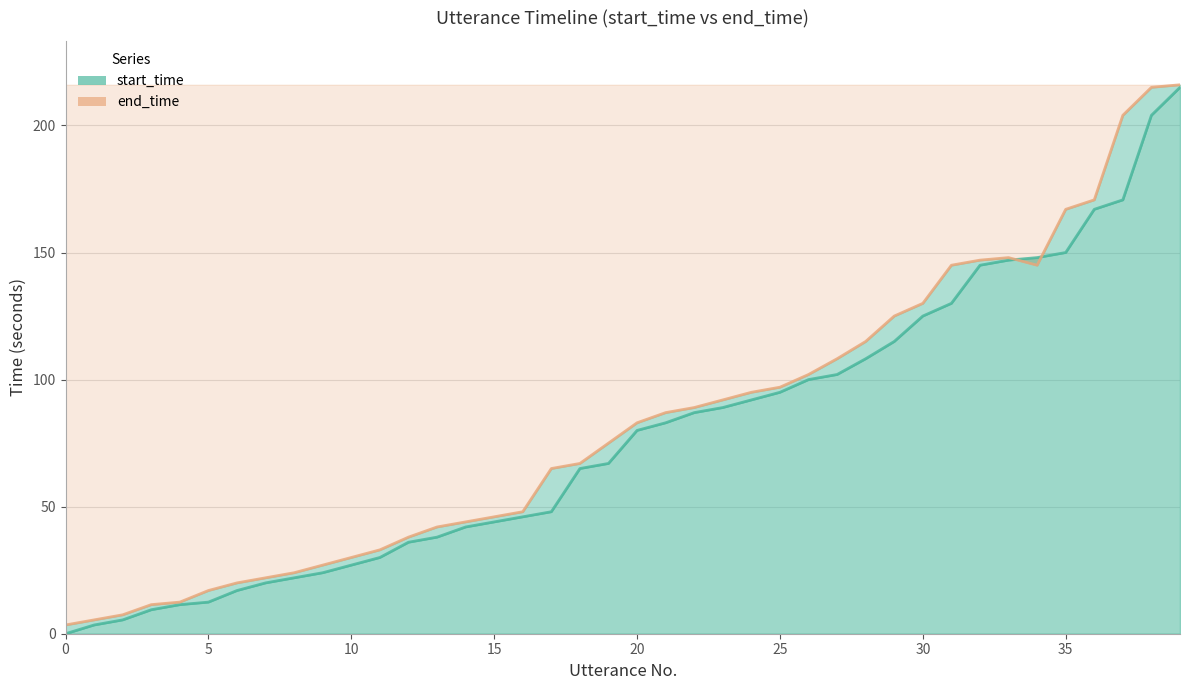

What is the label of the 15th point from the left?

14